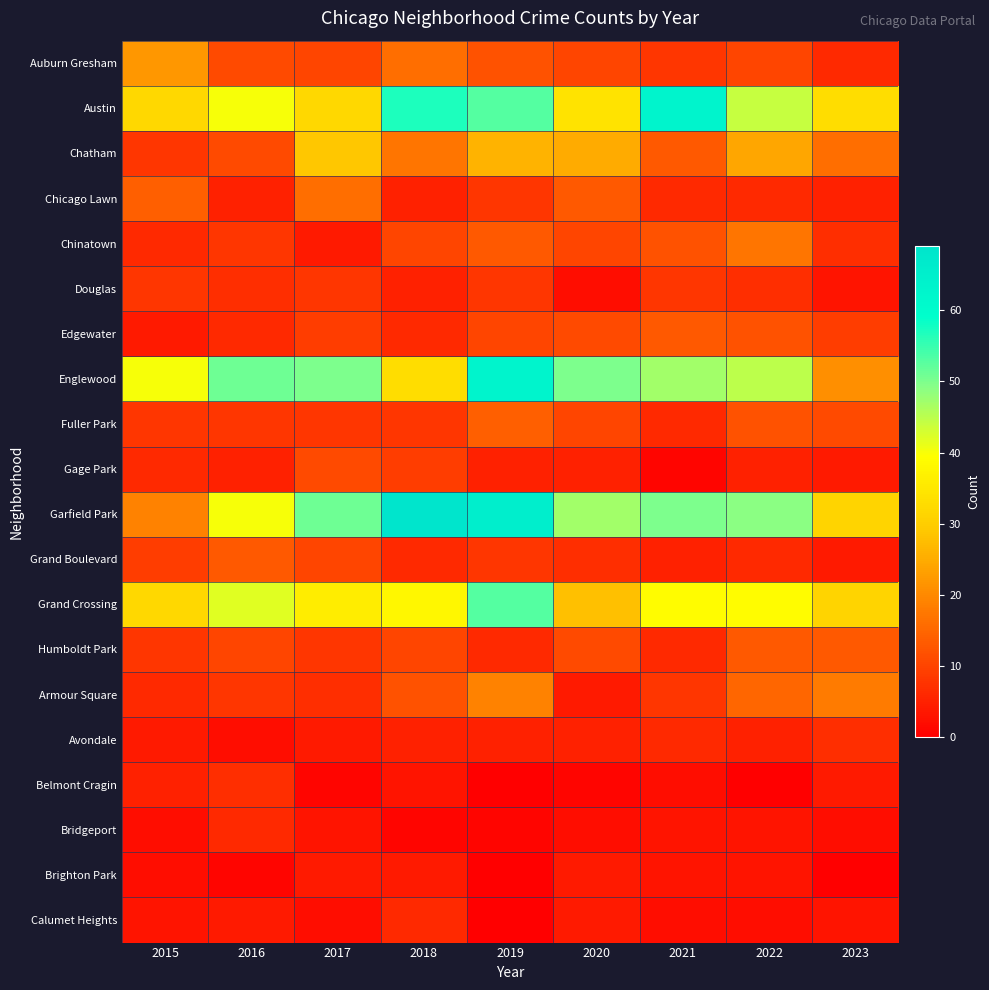

Reading left to right, what are all the values shown in this chart?

Auburn Gresham: 2015=22	2016=11	2017=10	2018=16	2019=12	2020=10	2021=8	2022=10	2023=6
Austin: 2015=32	2016=40	2017=32	2018=57	2019=53	2020=34	2021=63	2022=44	2023=33
Chatham: 2015=8	2016=11	2017=29	2018=17	2019=26	2020=25	2021=13	2022=24	2023=16
Chicago Lawn: 2015=14	2016=5	2017=16	2018=5	2019=8	2020=13	2021=6	2022=6	2023=5
Chinatown: 2015=6	2016=8	2017=4	2018=10	2019=13	2020=10	2021=12	2022=17	2023=7
Douglas: 2015=8	2016=7	2017=8	2018=5	2019=8	2020=2	2021=8	2022=7	2023=3
Edgewater: 2015=4	2016=6	2017=9	2018=6	2019=10	2020=11	2021=13	2022=12	2023=9
Englewood: 2015=40	2016=51	2017=50	2018=33	2019=63	2020=50	2021=47	2022=45	2023=21
Fuller Park: 2015=8	2016=8	2017=8	2018=8	2019=14	2020=10	2021=6	2022=12	2023=11
Gage Park: 2015=6	2016=5	2017=11	2018=9	2019=5	2020=5	2021=1	2022=5	2023=4
Garfield Park: 2015=19	2016=40	2017=51	2018=69	2019=65	2020=47	2021=50	2022=49	2023=31
Grand Boulevard: 2015=9	2016=13	2017=10	2018=6	2019=8	2020=7	2021=5	2022=6	2023=4
Grand Crossing: 2015=32	2016=42	2017=36	2018=38	2019=53	2020=28	2021=39	2022=39	2023=31
Humboldt Park: 2015=8	2016=10	2017=8	2018=10	2019=6	2020=11	2021=6	2022=13	2023=13
Armour Square: 2015=6	2016=8	2017=7	2018=12	2019=19	2020=4	2021=8	2022=15	2023=18
Avondale: 2015=4	2016=2	2017=4	2018=5	2019=5	2020=5	2021=6	2022=5	2023=7
Belmont Cragin: 2015=5	2016=7	2017=1	2018=3	2019=0	2020=1	2021=2	2022=0	2023=4
Bridgeport: 2015=2	2016=6	2017=3	2018=1	2019=1	2020=2	2021=3	2022=3	2023=2
Brighton Park: 2015=2	2016=1	2017=4	2018=4	2019=0	2020=4	2021=3	2022=3	2023=0
Calumet Heights: 2015=3	2016=4	2017=2	2018=6	2019=0	2020=4	2021=2	2022=2	2023=3